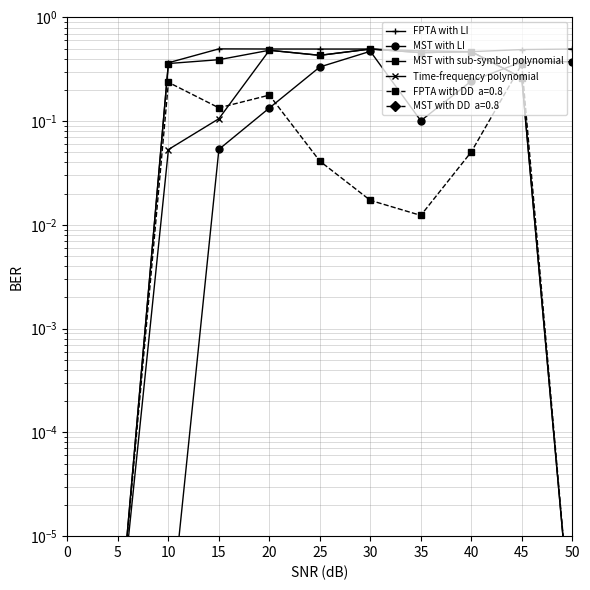

Is it true that Time-frequency polynomial equals 0.0 at 10?

False